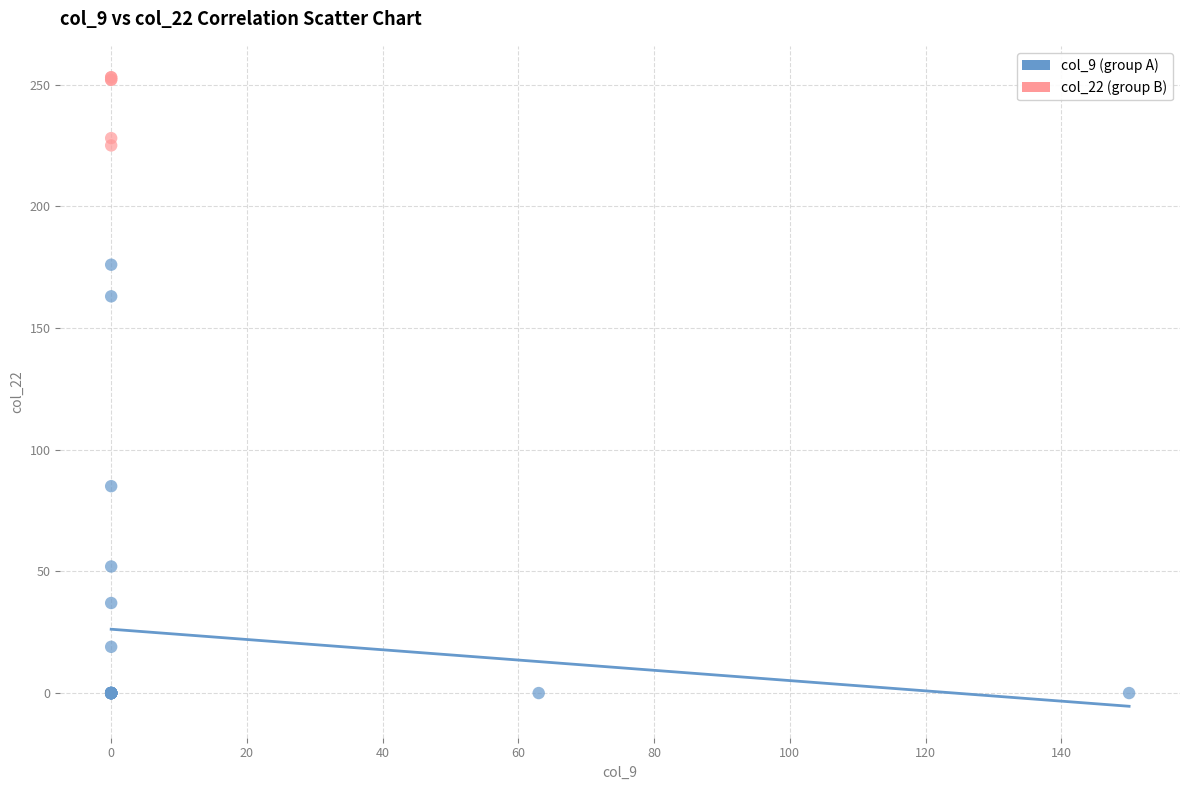

Which series contains the highest Y value?

col_22 (group B)